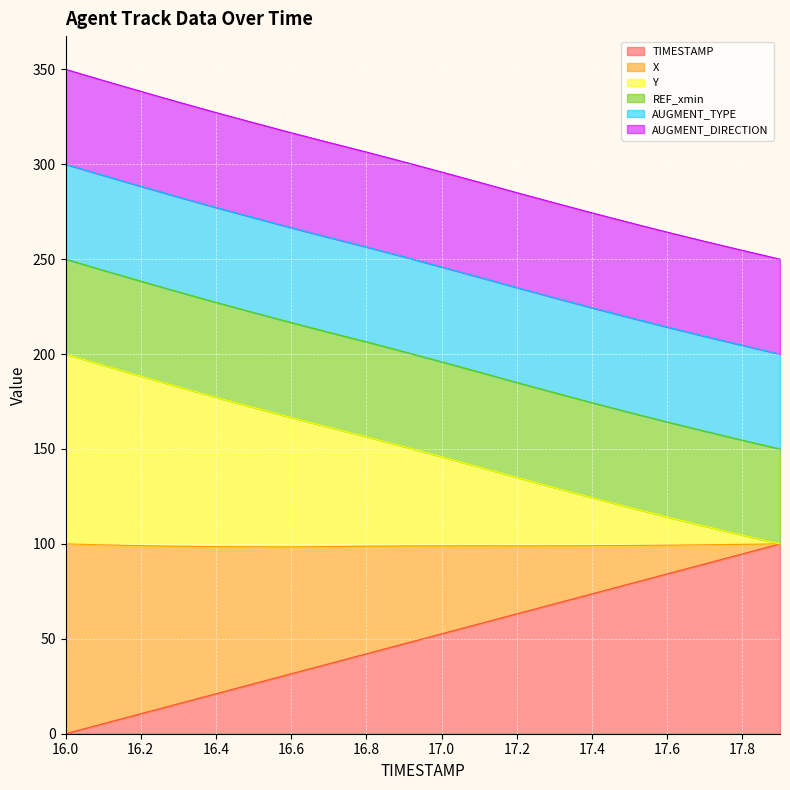

Is it true that TIMESTAMP equals 99.4 at 17.1?

False